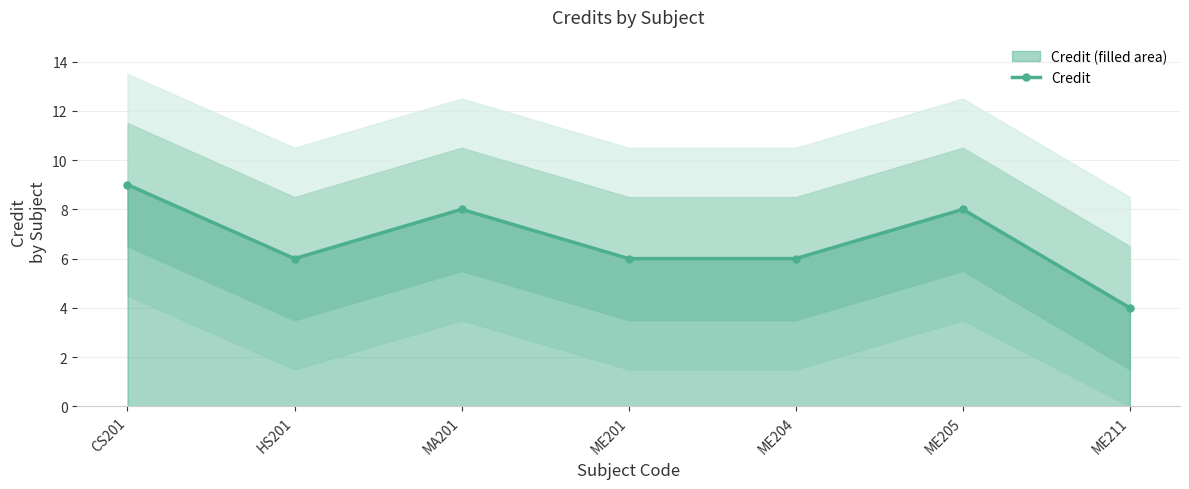

What is the greatest value displayed?

9